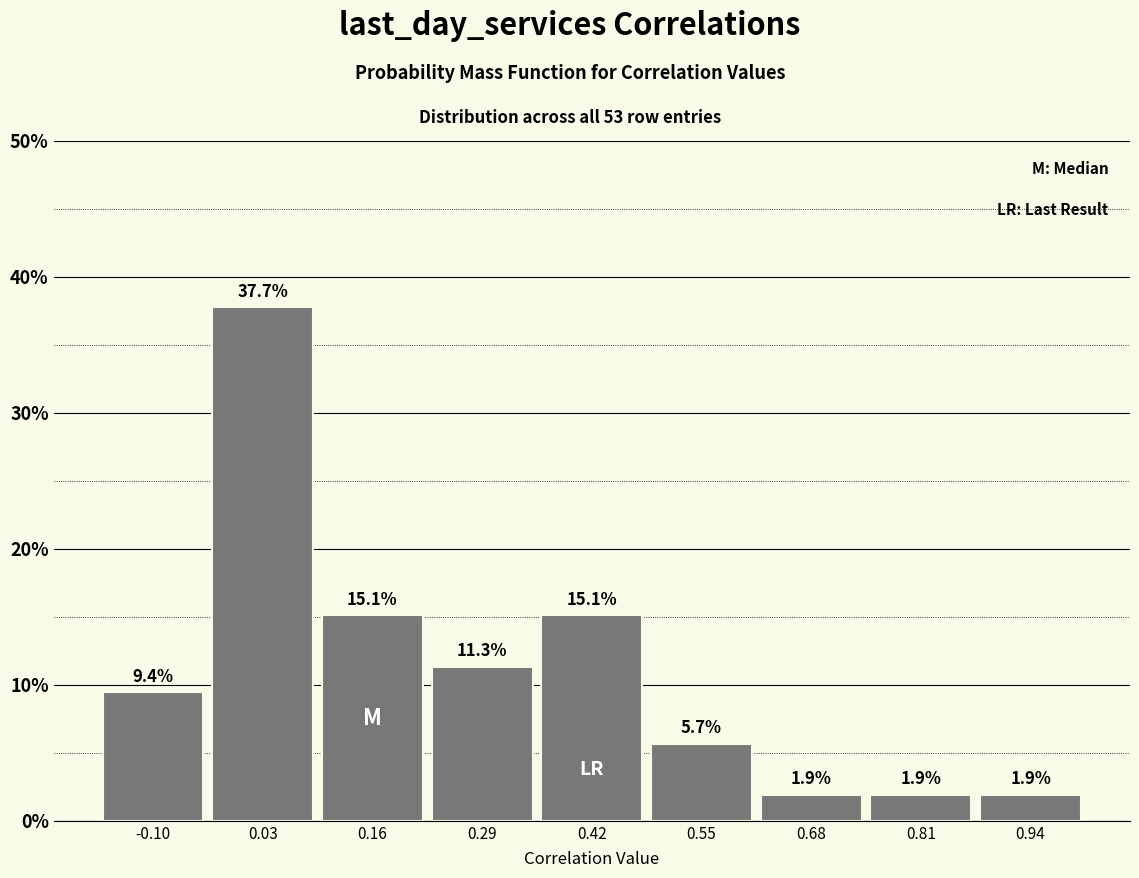

Reading left to right, list every bar in this chart as the range it spans on the x-axis followed by its height. The bar edges are not printed on the chart, so give them approximately, as read against the axis.

-0.16 to -0.04: 9.4
-0.04 to 0.10: 37.7
0.10 to 0.22: 15.1
0.22 to 0.36: 11.3
0.36 to 0.48: 15.1
0.48 to 0.62: 5.7
0.62 to 0.74: 1.9
0.74 to 0.88: 1.9
0.88 to 1.00: 1.9